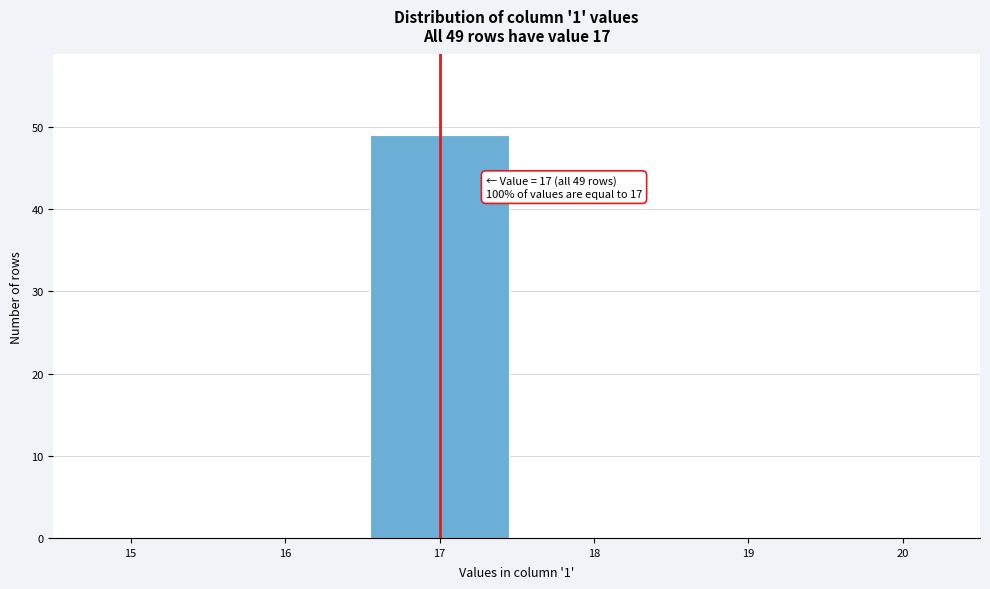

Over which range of the x-axis is the bar tallest?

16.5 to 17.5